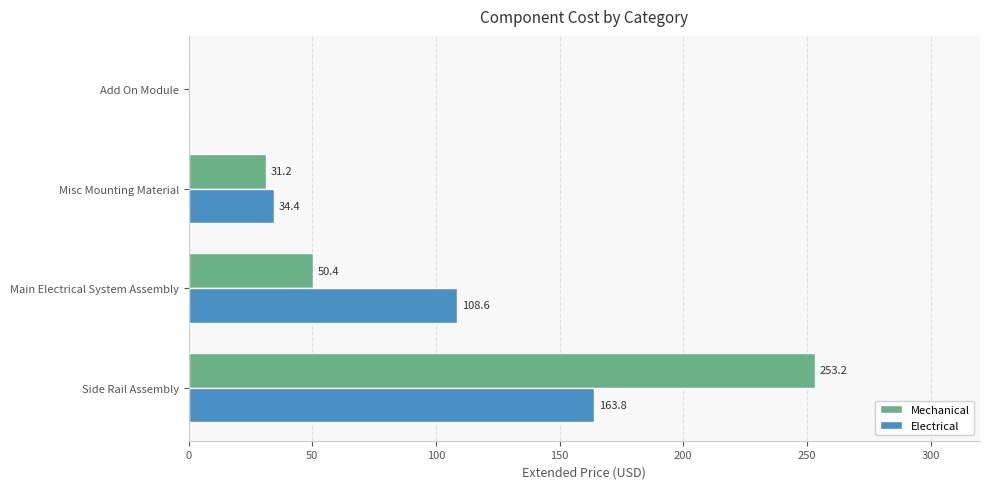

The Mechanical series shows 434.5 at Side Rail Assembly. True or false?

False